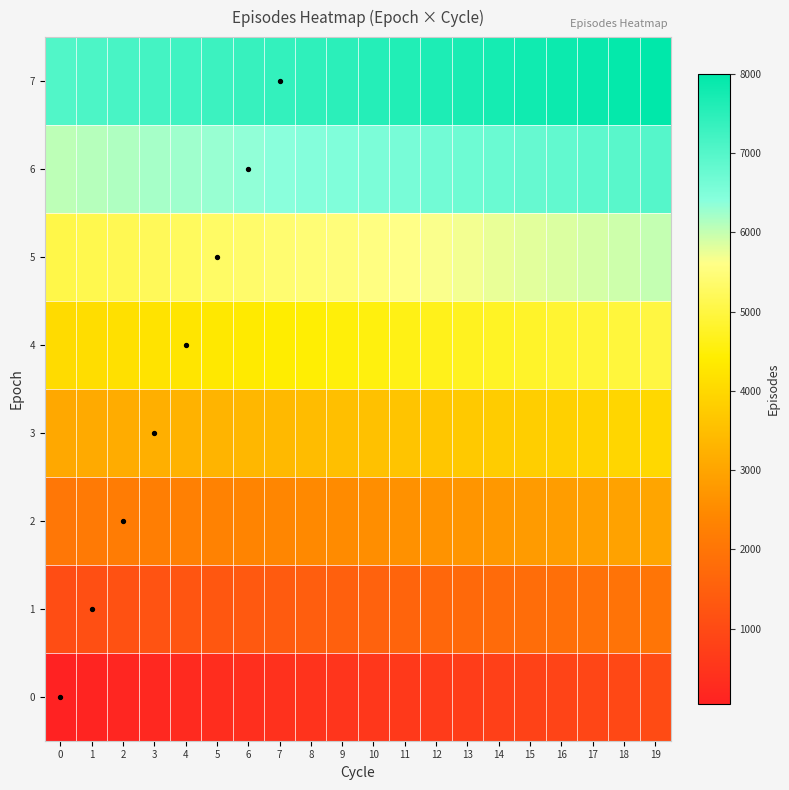

Reading left to right, list all the values displayed in this chart.

0: 0=50	1=100	2=150	3=200	4=250	5=300	6=350	7=400	8=450	9=500	10=550	11=600	12=650	13=700	14=750	15=800	16=850	17=900	18=950	19=1000
1: 0=1050	1=1100	2=1150	3=1200	4=1250	5=1300	6=1350	7=1400	8=1450	9=1500	10=1550	11=1600	12=1650	13=1700	14=1750	15=1800	16=1850	17=1900	18=1950	19=2000
2: 0=2050	1=2100	2=2150	3=2200	4=2250	5=2300	6=2350	7=2400	8=2450	9=2500	10=2550	11=2600	12=2650	13=2700	14=2750	15=2800	16=2850	17=2900	18=2950	19=3000
3: 0=3050	1=3100	2=3150	3=3200	4=3250	5=3300	6=3350	7=3400	8=3450	9=3500	10=3550	11=3600	12=3650	13=3700	14=3750	15=3800	16=3850	17=3900	18=3950	19=4000
4: 0=4050	1=4100	2=4150	3=4200	4=4250	5=4300	6=4350	7=4400	8=4450	9=4500	10=4550	11=4600	12=4650	13=4700	14=4750	15=4800	16=4850	17=4900	18=4950	19=5000
5: 0=5050	1=5100	2=5150	3=5200	4=5250	5=5300	6=5350	7=5400	8=5450	9=5500	10=5550	11=5600	12=5650	13=5700	14=5750	15=5800	16=5850	17=5900	18=5950	19=6000
6: 0=6050	1=6100	2=6150	3=6200	4=6250	5=6300	6=6350	7=6400	8=6450	9=6500	10=6550	11=6600	12=6650	13=6700	14=6750	15=6800	16=6850	17=6900	18=6950	19=7000
7: 0=7050	1=7100	2=7150	3=7200	4=7250	5=7300	6=7350	7=7400	8=7450	9=7500	10=7550	11=7600	12=7650	13=7700	14=7750	15=7800	16=7850	17=7900	18=7950	19=8000